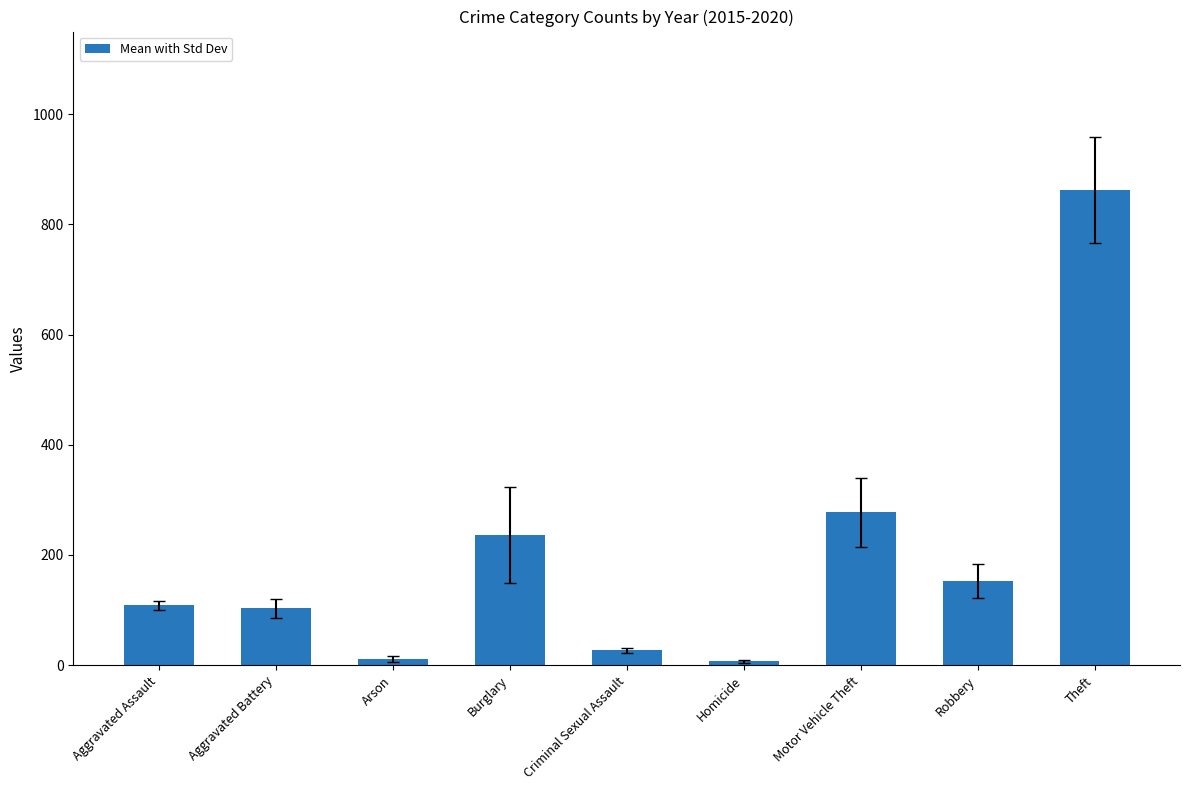

Is it true that the value at Arson is 11.3?

True